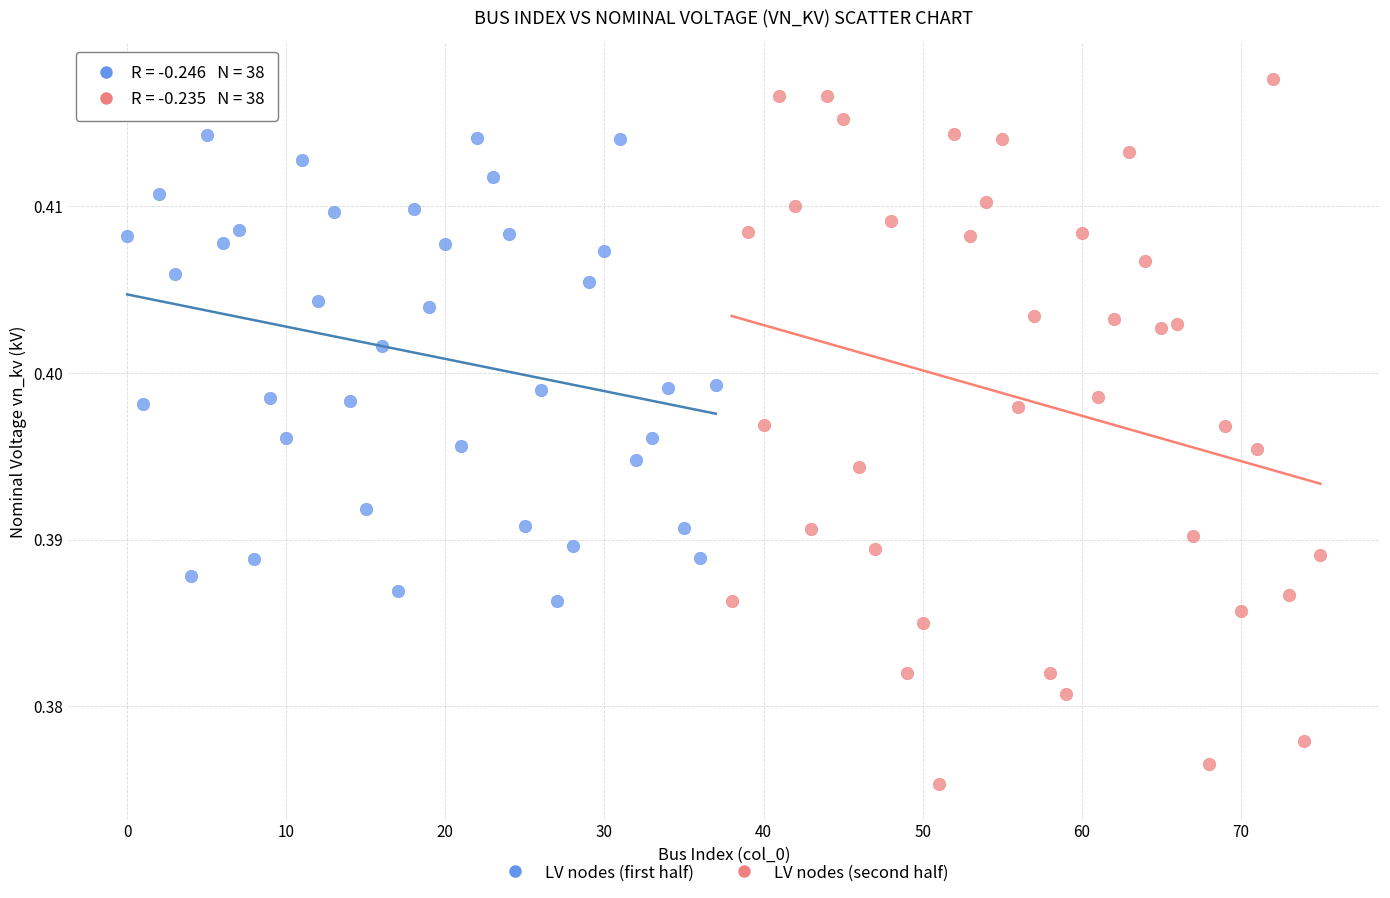

Which series reaches the maximum Y coordinate?

LV nodes (second half)